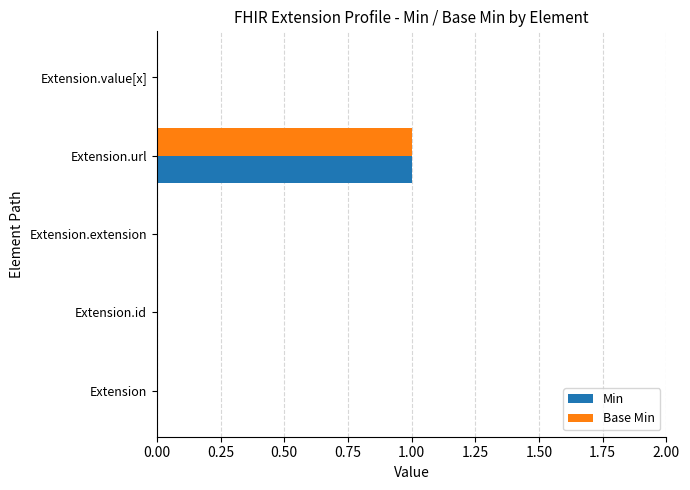

Is it true that Min equals 0 at Extension?

True